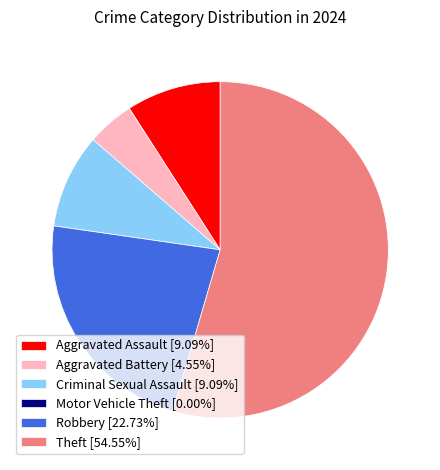

Does Aggravated Battery [4.55%] account for over 50% of the chart?

No